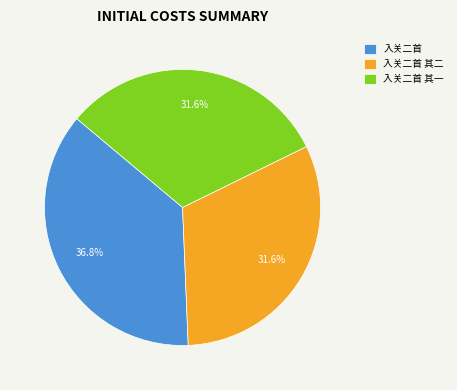

How many segments does this pie chart have?

3